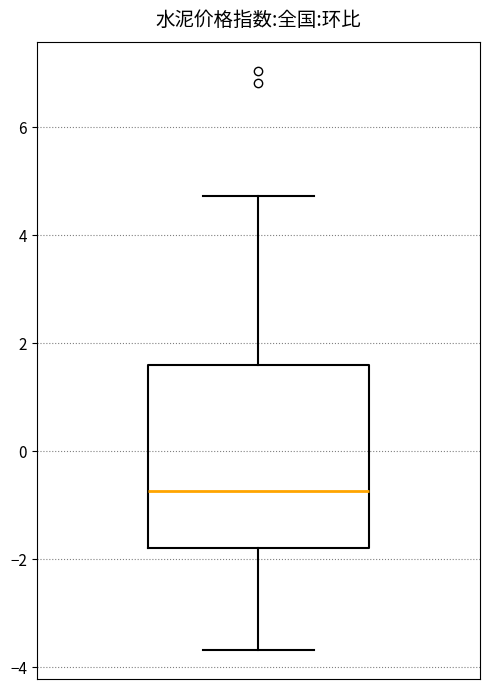

Where does the upper whisker of the box end on the y-axis? The values are not printed on the chart, so give them approximately, as read against the axis.

4.8